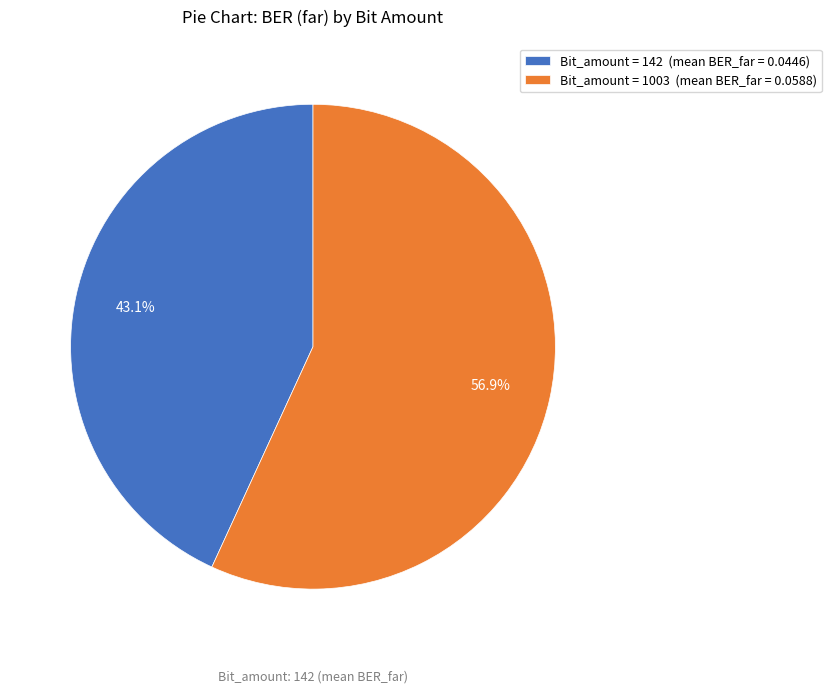

Combined, do Bit_amount = 1003 (mean BER_far = 0.0588) and Bit_amount = 142 (mean BER_far = 0.0446) account for over 50%?

Yes